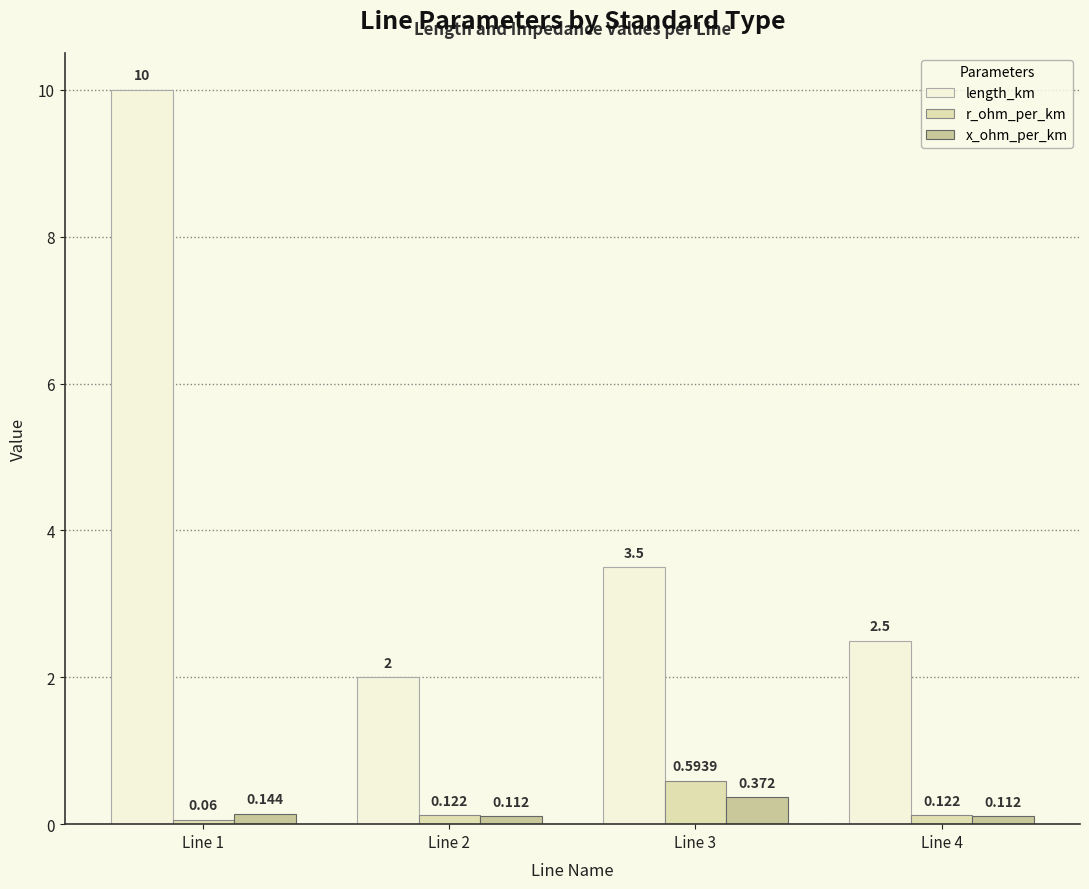

Which series changed the most between Line 2 and Line 3?

length_km